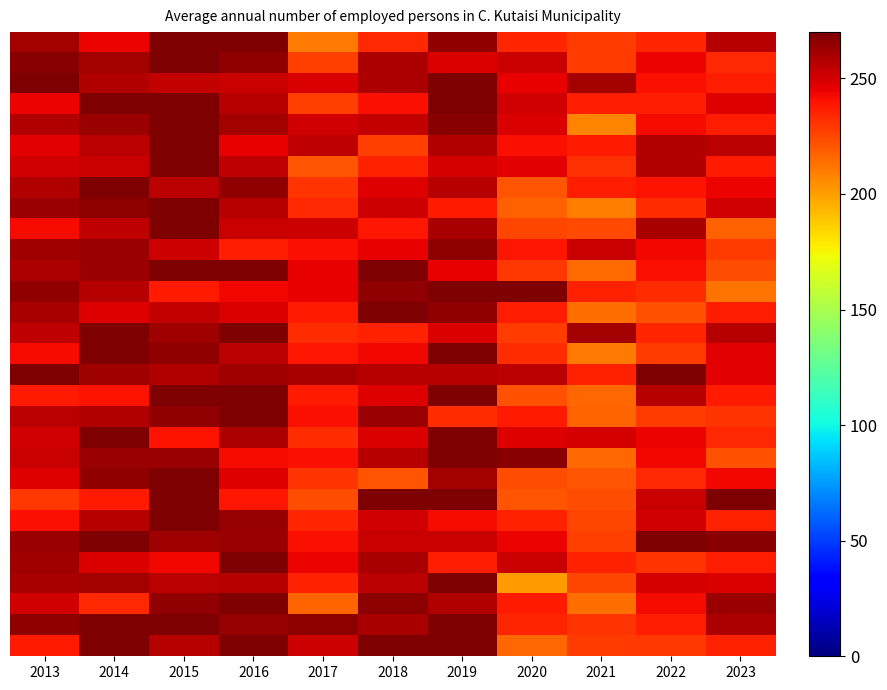

How many distinct data groups are displayed?

30